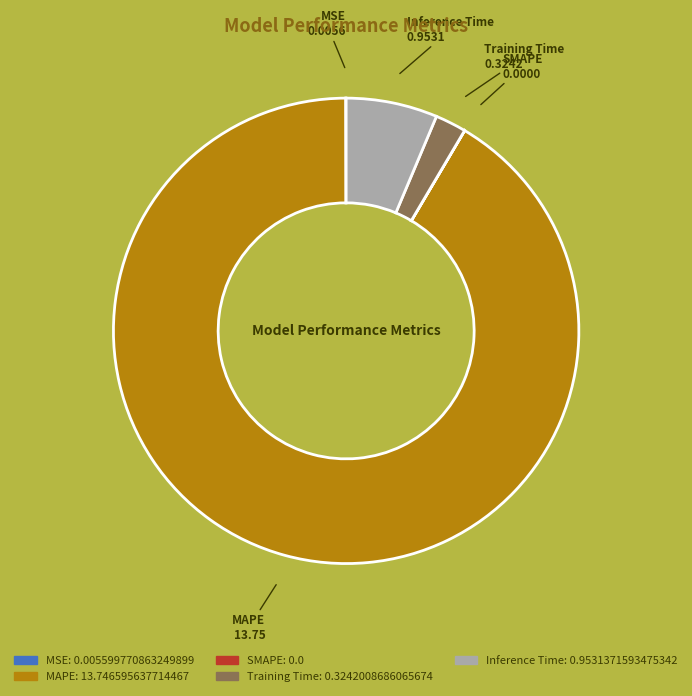

Which category accounts for the majority?

MAPE